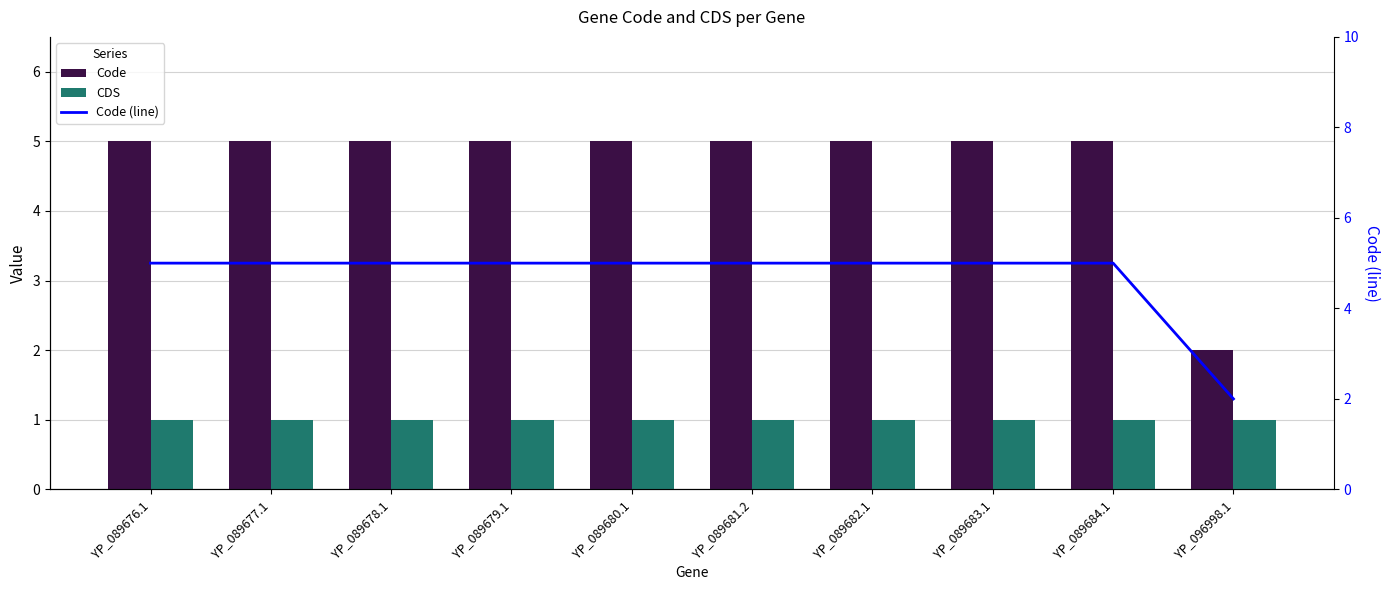

Where is Code (line) nearest to the value 3?

YP_096998.1